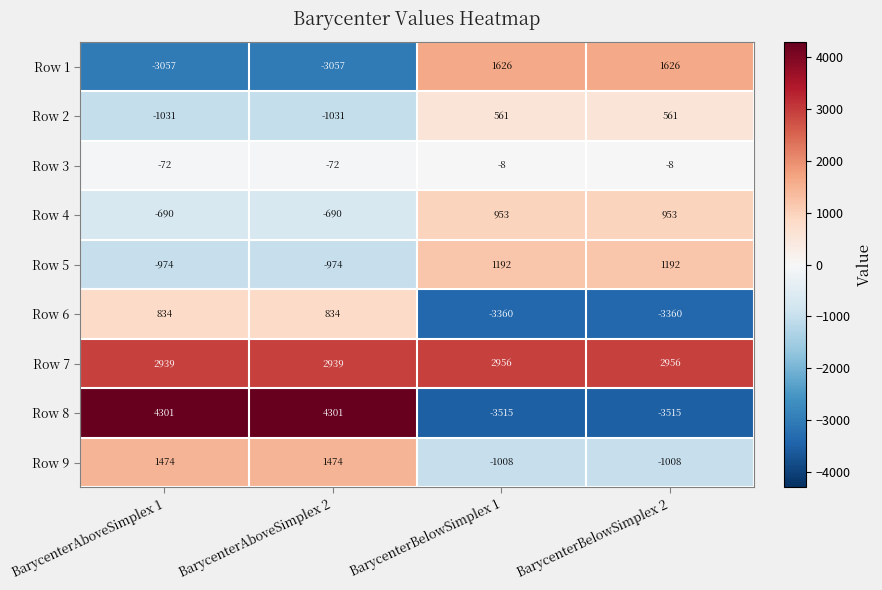

At BarycenterAboveSimplex 1, list the series in order from largest to smallest.

Row 8, Row 7, Row 9, Row 6, Row 3, Row 4, Row 5, Row 2, Row 1